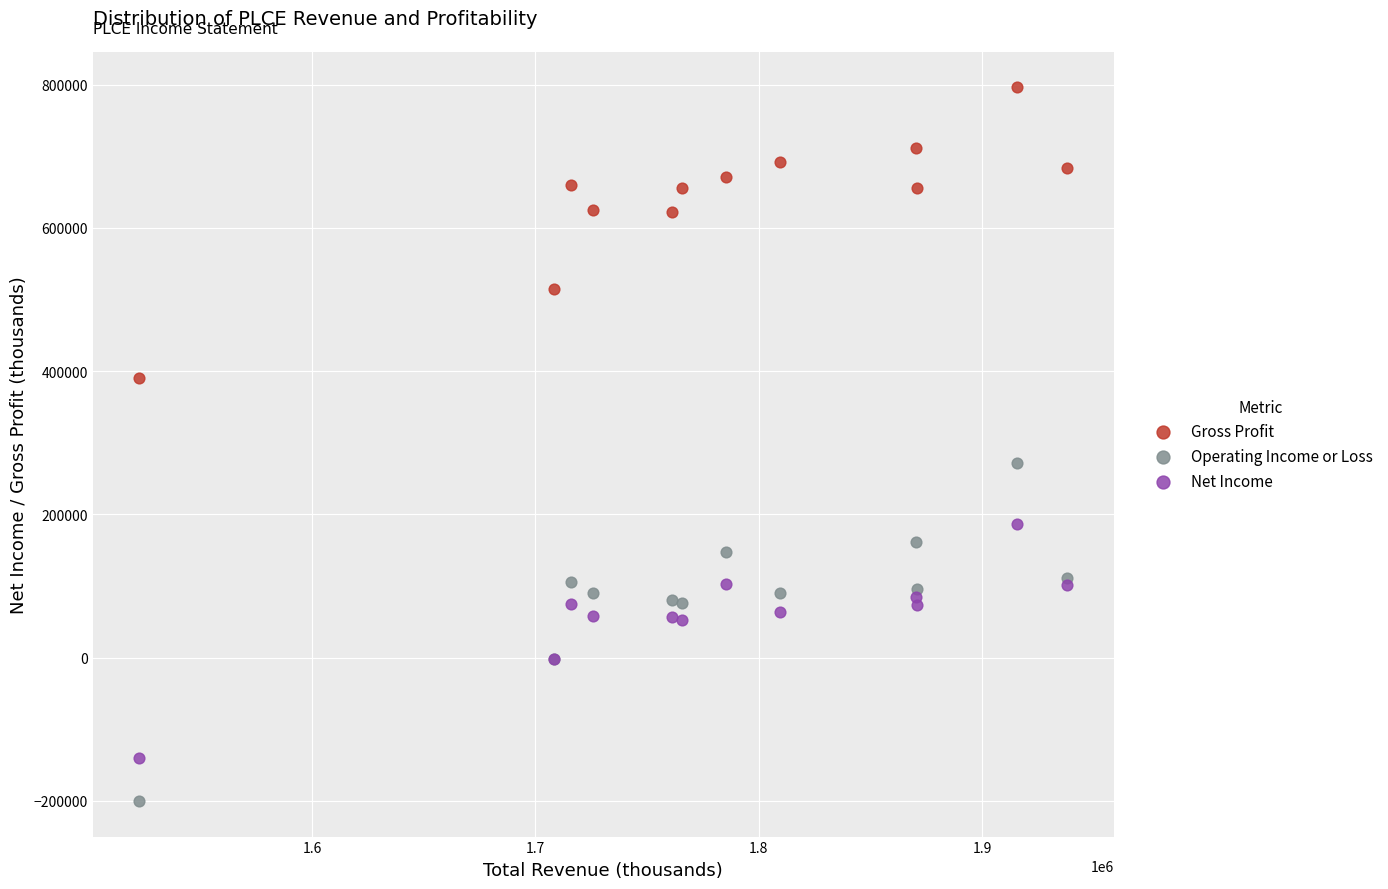

Which series has the largest Y range (max minus min)?

Operating Income or Loss